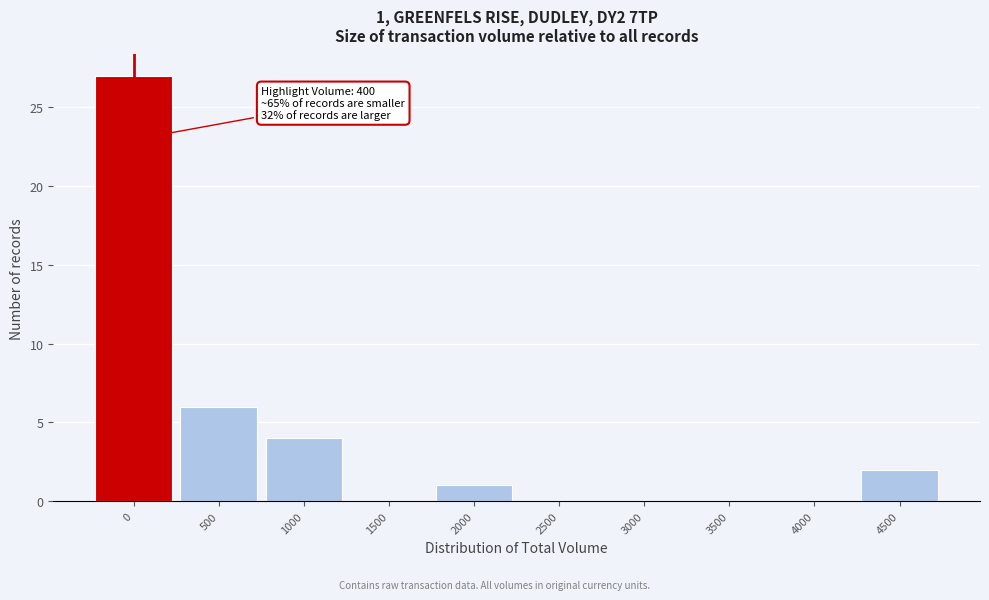

Reading left to right, list all the values displayed in this chart.

0=27	500=6	1000=4	1500=0	2000=1	2500=0	3000=0	3500=0	4000=0	4500=2